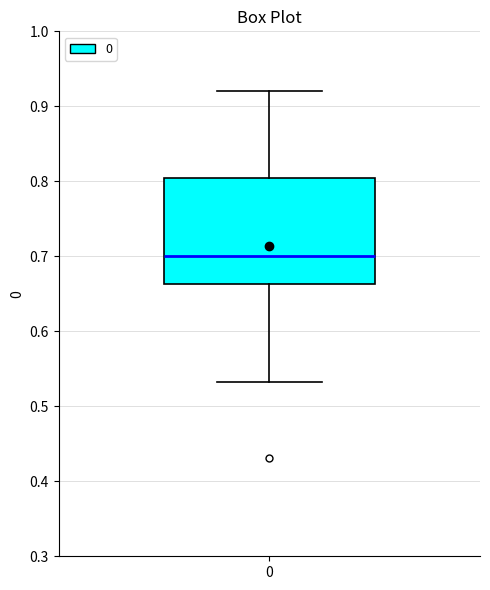

Read this box plot against the y-axis: the position of the median line, the range covered by the box, and the ends of both whiskers. The values are not printed on the chart, so give them approximately, as read against the axis.

median 0.70, box 0.66 to 0.80, whiskers 0.53 to 0.92